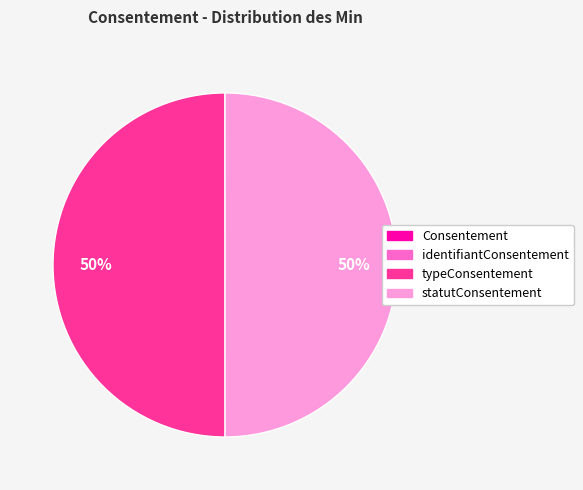

To the nearest percent, what is the difference between the largest and smallest slice percentages?

50%